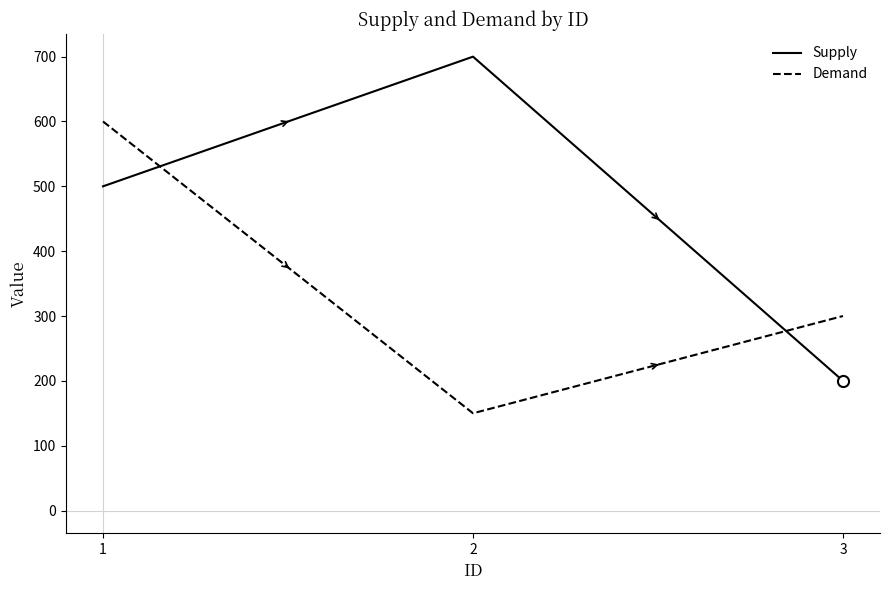

What is the greatest value displayed?

700